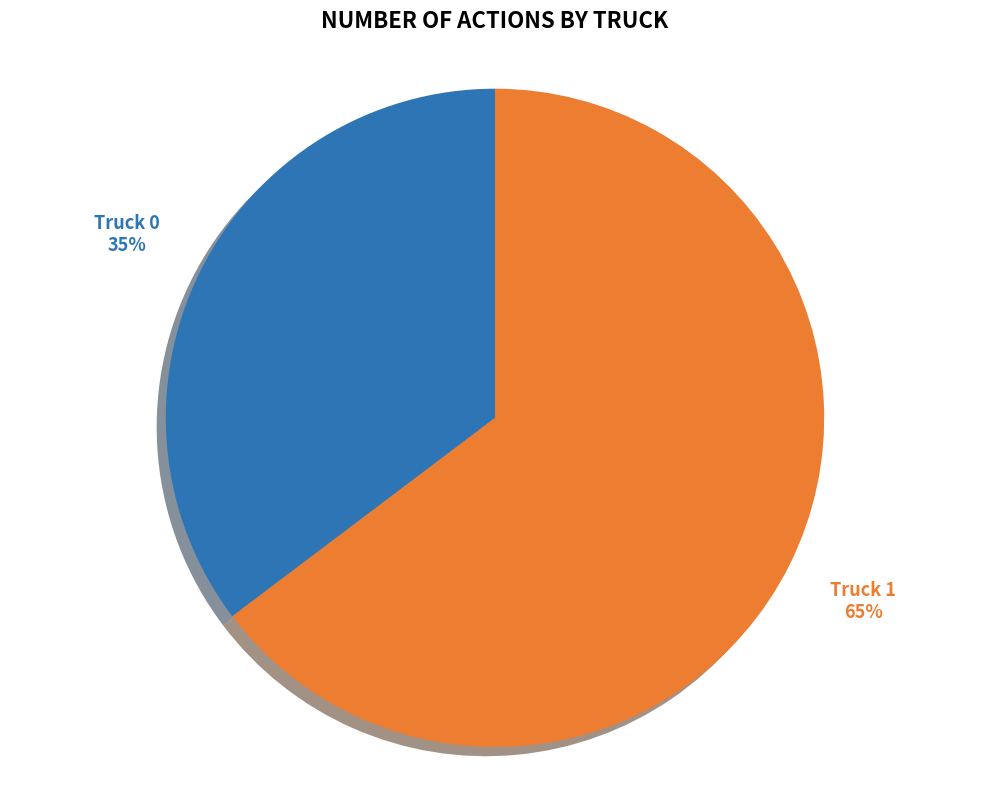

How many slices are in this pie chart?

2